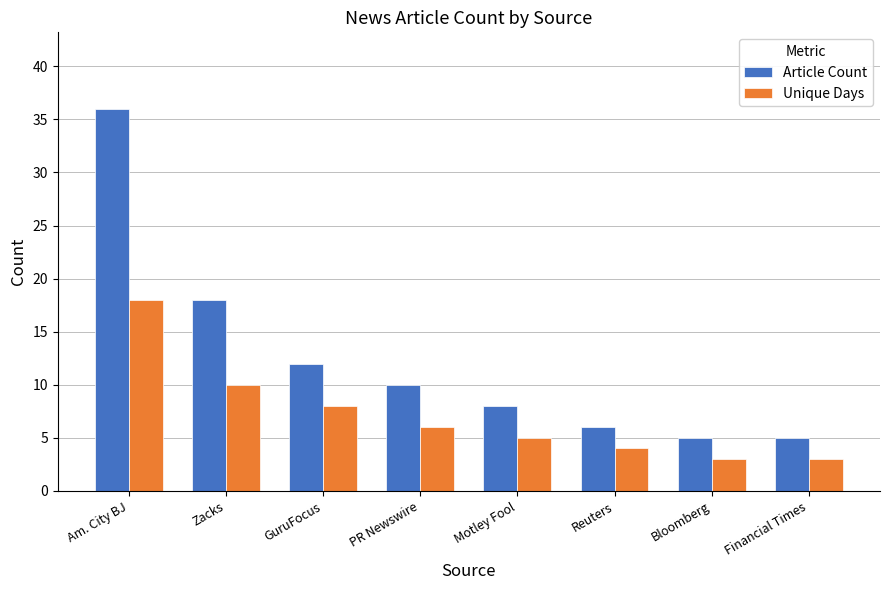

What is the difference between the second highest and minimum values in the Unique Days series?

7